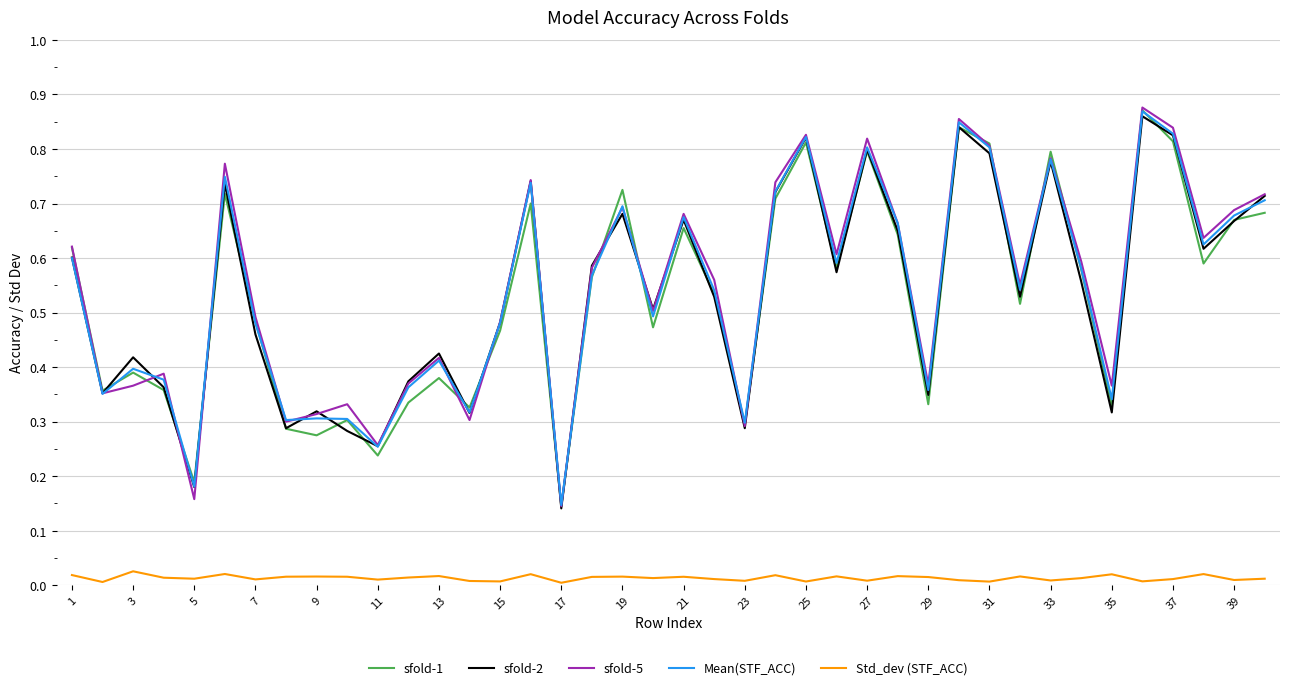

Which series has the widest spread of values?

sfold-5